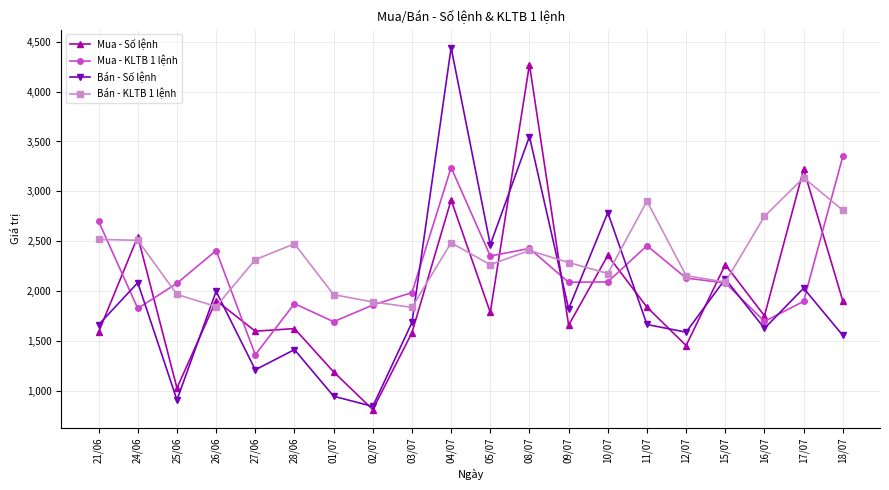

What is the spread (max minus min) of values at 15/07?

183